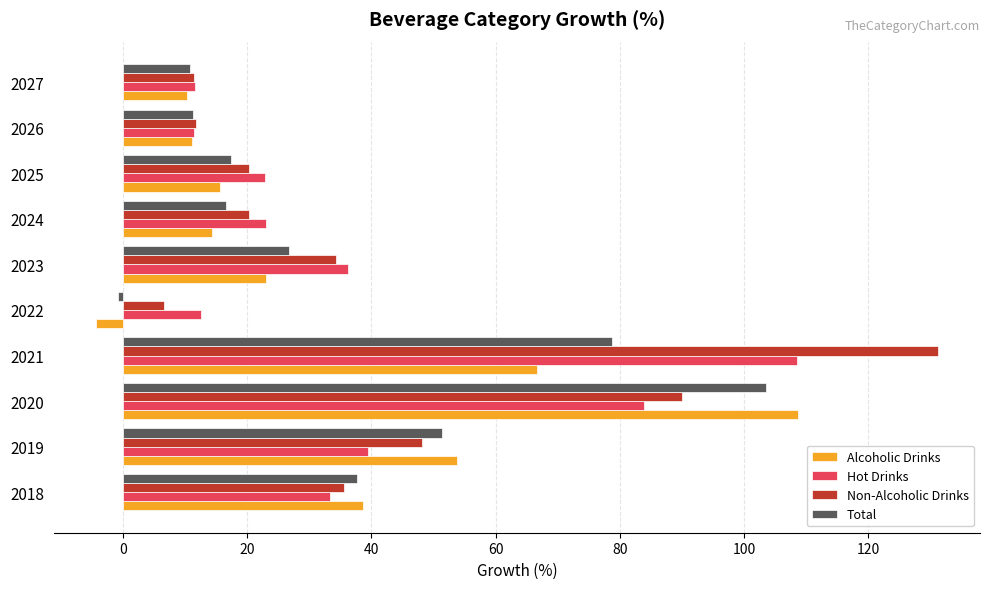

What is the sum of the Hot Drinks values at 2023 and 2027?

47.9